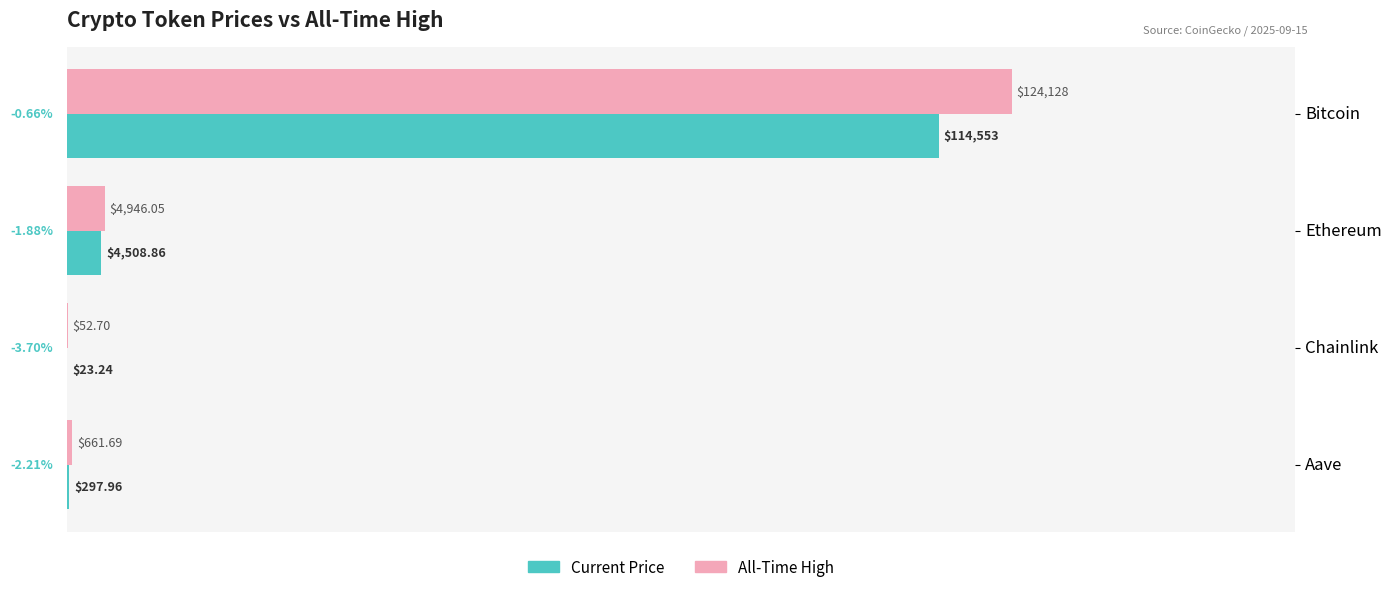

Are the bars horizontal?

Yes